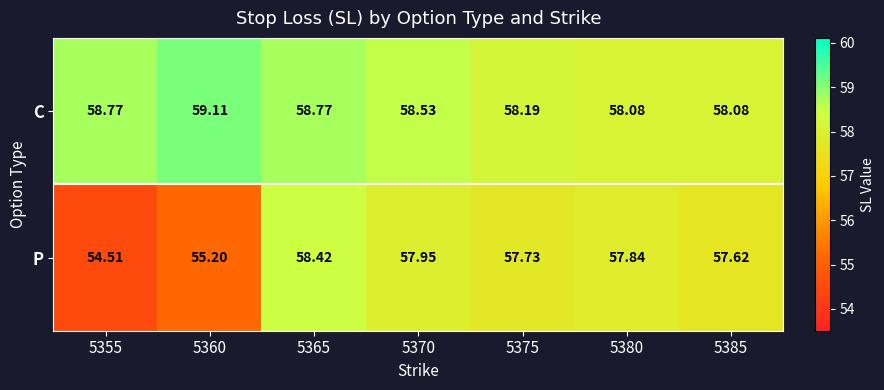

At which category is the sum across all series the highest?

5365